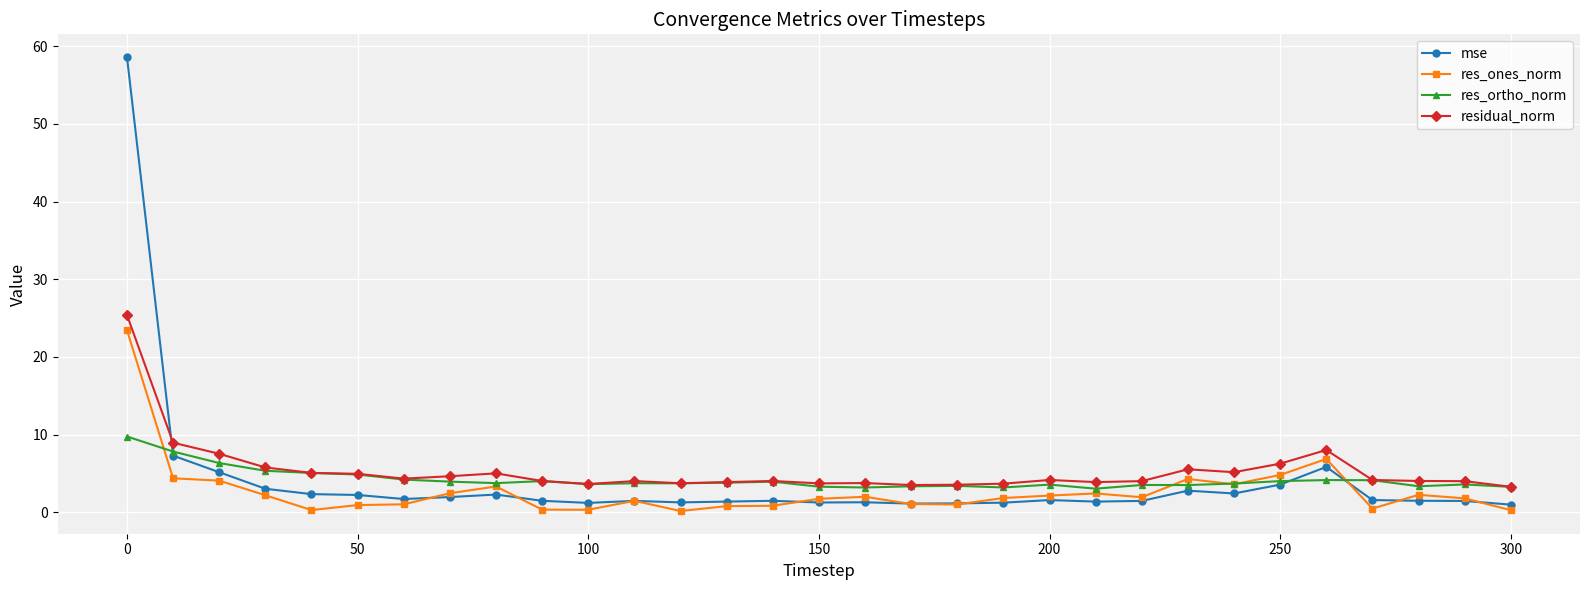

What is the value of the mse point at the 12th from the left?

1.5